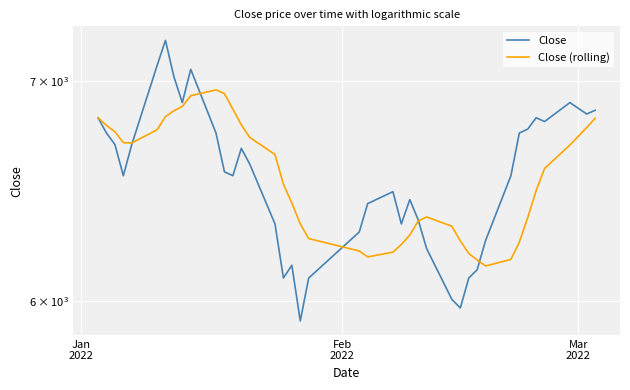

Which series ends up on top after the final intersection of Close (rolling) and Close?

Close